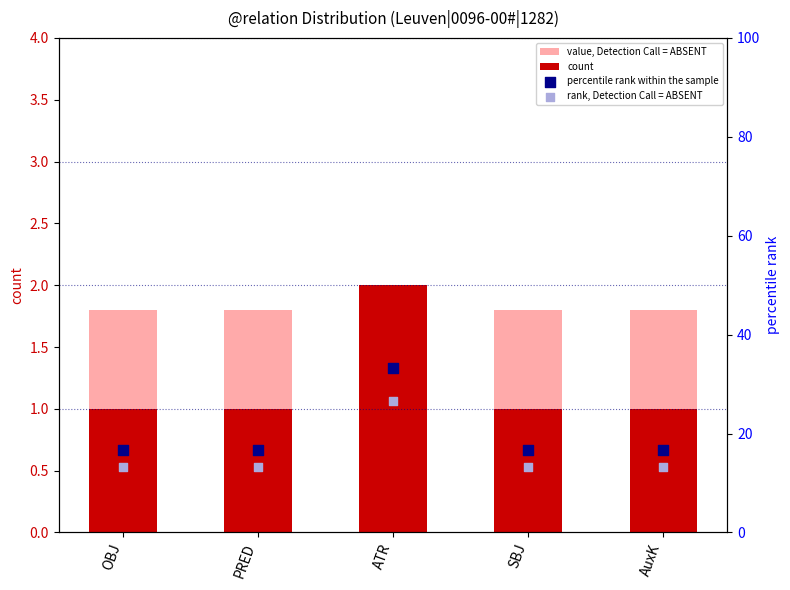

At which category is the sum across all series the highest?

ATR